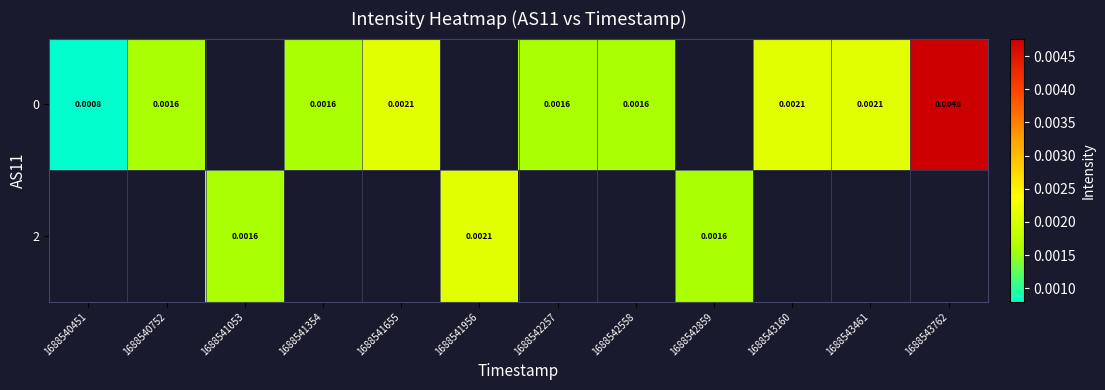

Which series has the widest spread of values?

row_0